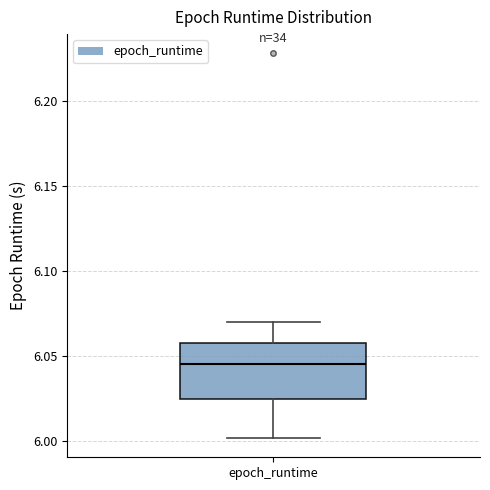

Transcribe this box plot: give where the median line is, the range the box spans, and where the two whiskers end, as read against the y-axis. The values are not printed on the chart, so give them approximately, as read against the axis.

median 6.045, box 6.025 to 6.060, whiskers 6.000 to 6.070